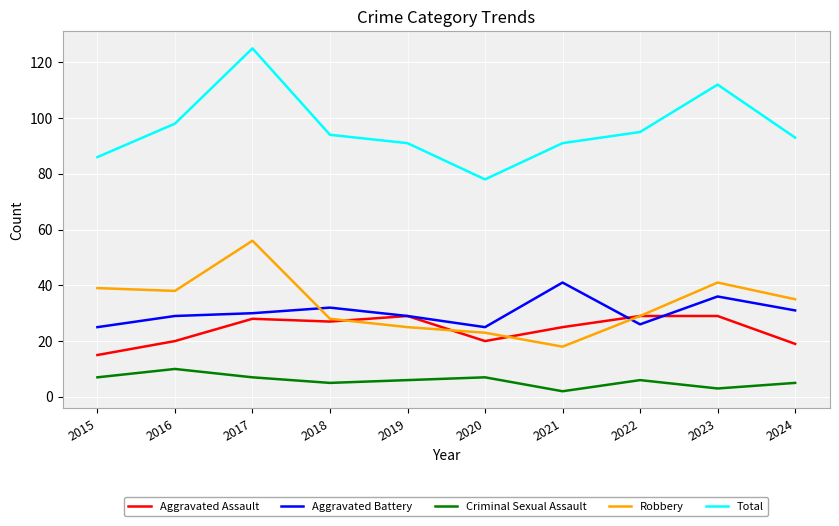

Reading left to right, transcribe all the data shown in this chart.

Aggravated Assault: 2015=15	2016=20	2017=28	2018=27	2019=29	2020=20	2021=25	2022=29	2023=29	2024=19
Aggravated Battery: 2015=25	2016=29	2017=30	2018=32	2019=29	2020=25	2021=41	2022=26	2023=36	2024=31
Criminal Sexual Assault: 2015=7	2016=10	2017=7	2018=5	2019=6	2020=7	2021=2	2022=6	2023=3	2024=5
Robbery: 2015=39	2016=38	2017=56	2018=28	2019=25	2020=23	2021=18	2022=29	2023=41	2024=35
Total: 2015=86	2016=98	2017=125	2018=94	2019=91	2020=78	2021=91	2022=95	2023=112	2024=93